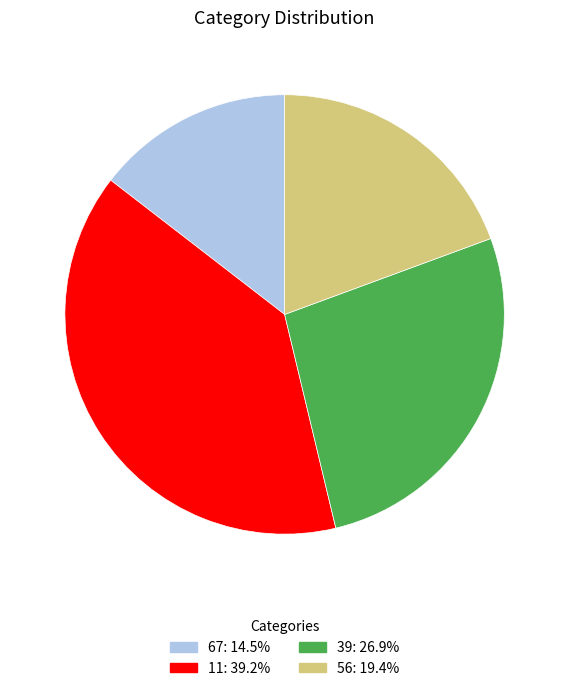

Does 11 represent more than half of the total?

No